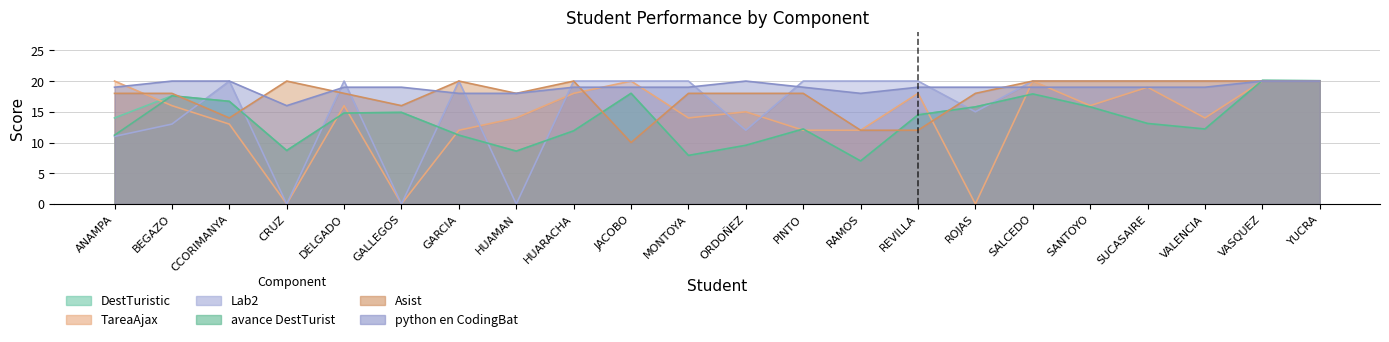

True or false: TareaAjax and python en CodingBat cross at least once.

True